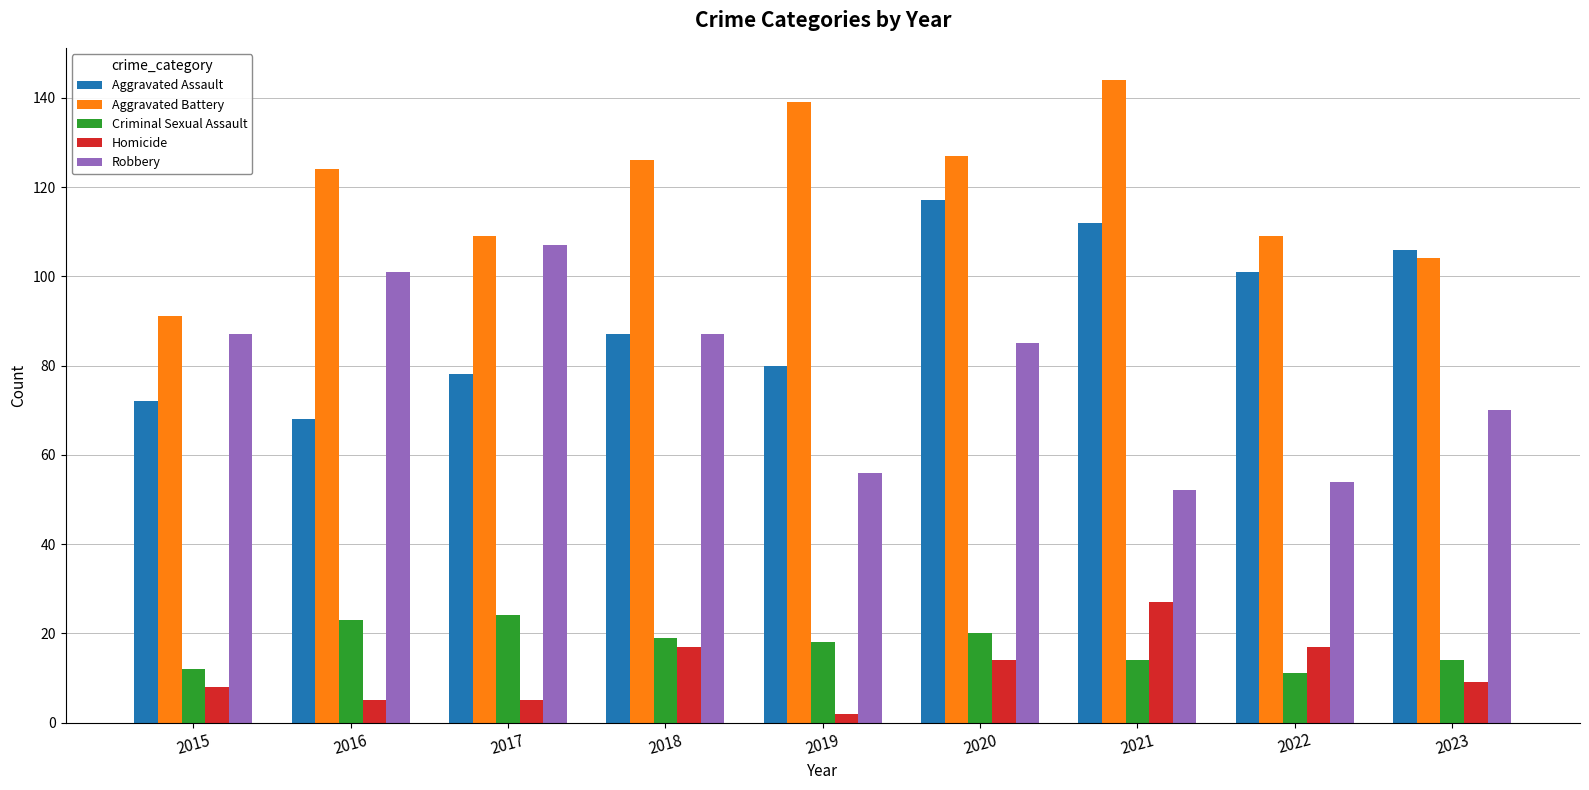

The value of Robbery at 2023 is 29. True or false?

False